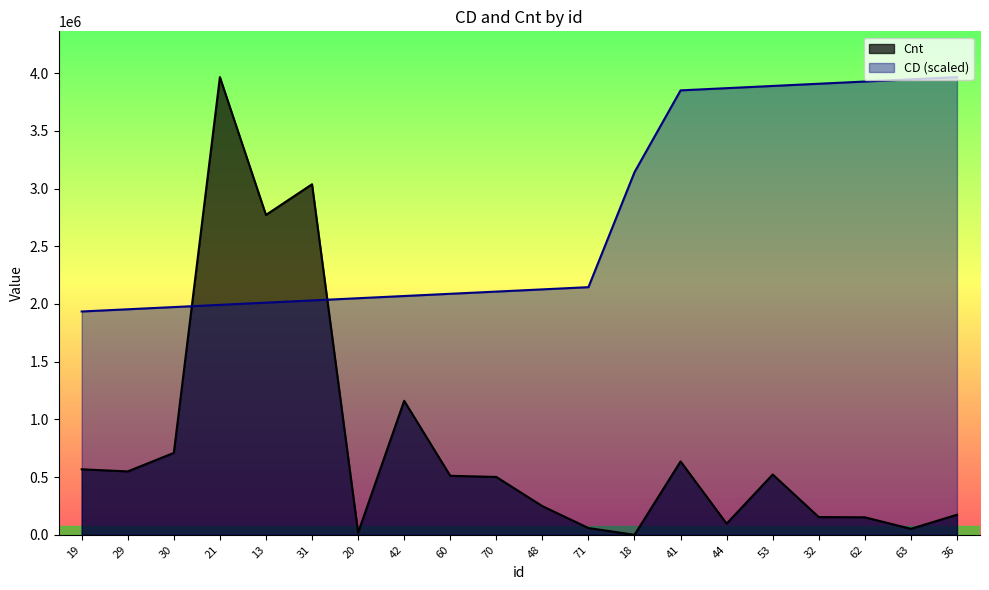

In Cnt, how many points are lower than both neighbors (excluding endpoints)?

6